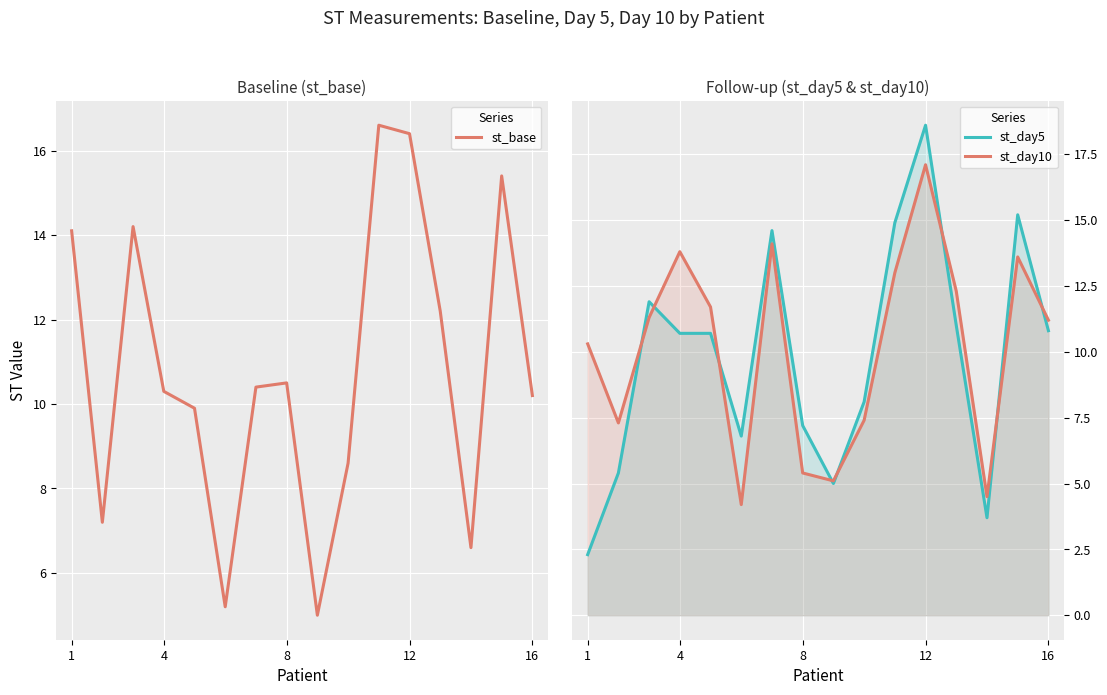

What is the difference between the maximum and minimum values in the st_day5 series?

16.3